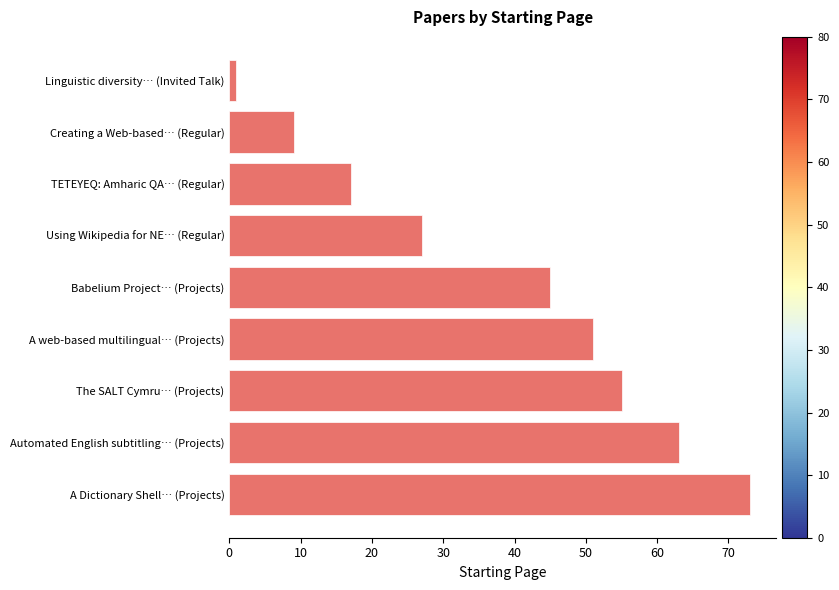

What is the minimum value shown in the chart?

1